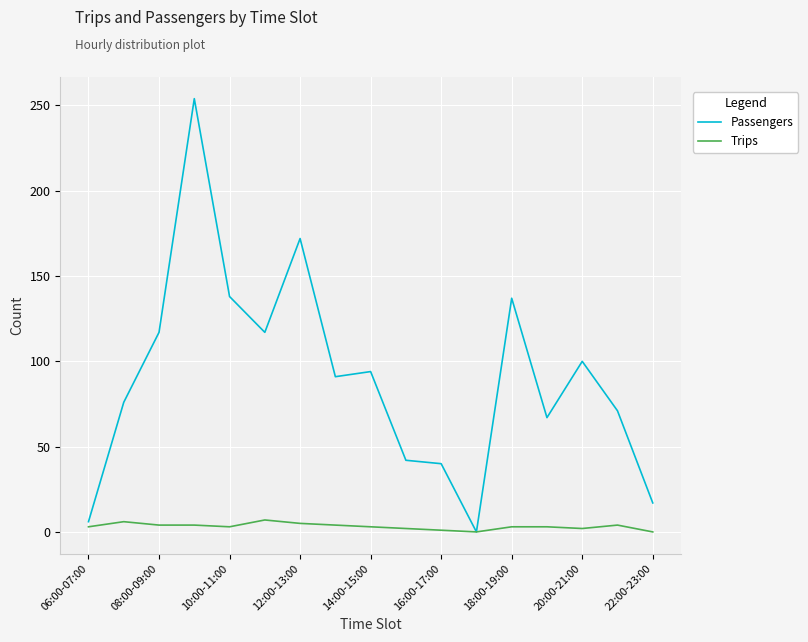

List the series in order of their overall mean, highest first.

Passengers, Trips